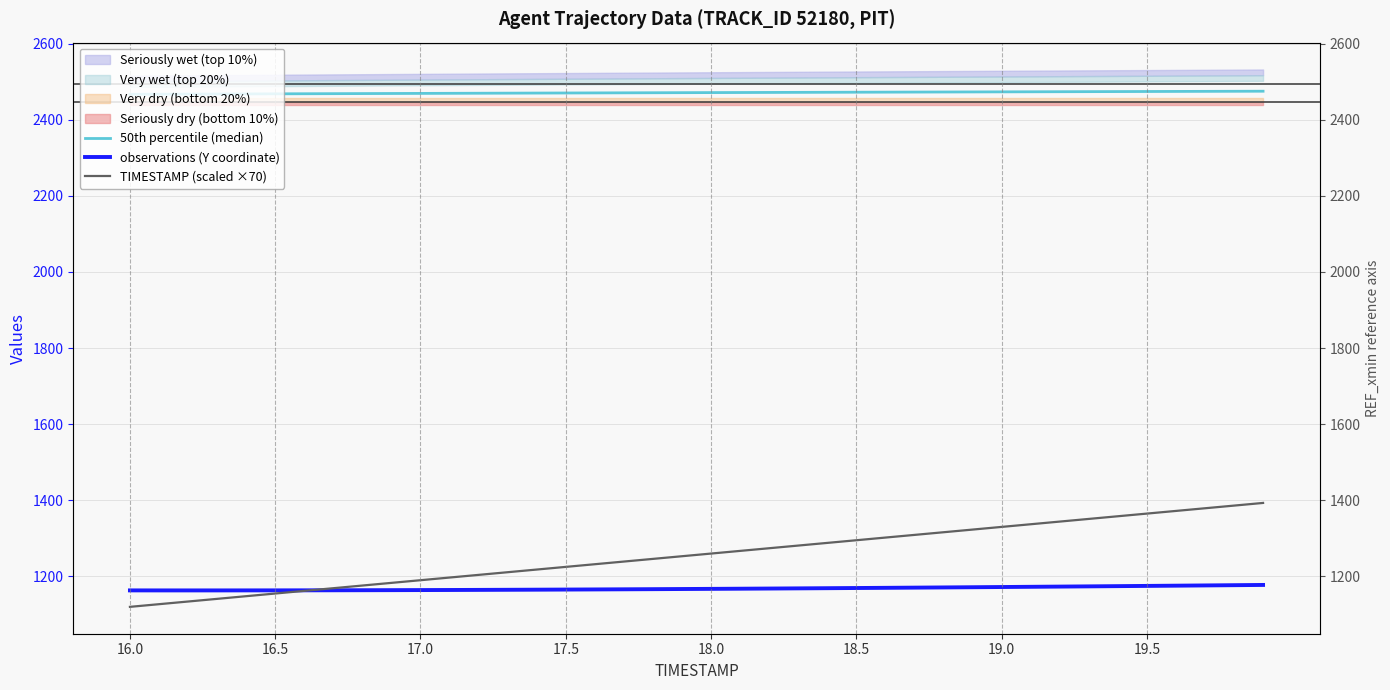

What is the minimum value for observations (Y coordinate)?

1163.2